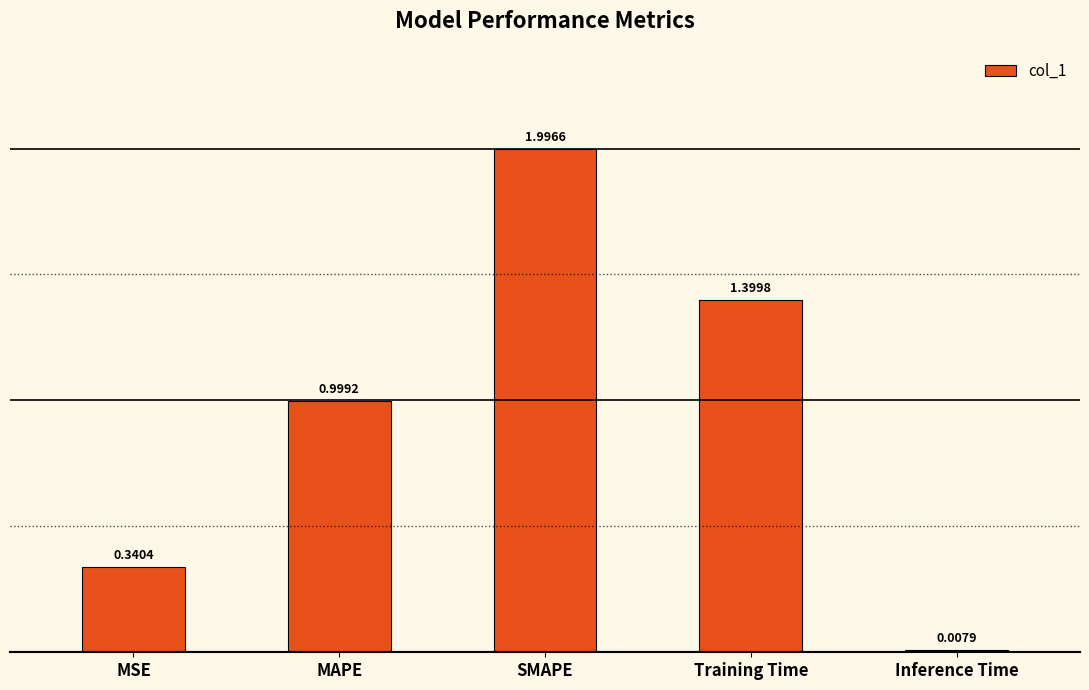

What is the difference between the maximum and minimum values?

2.0